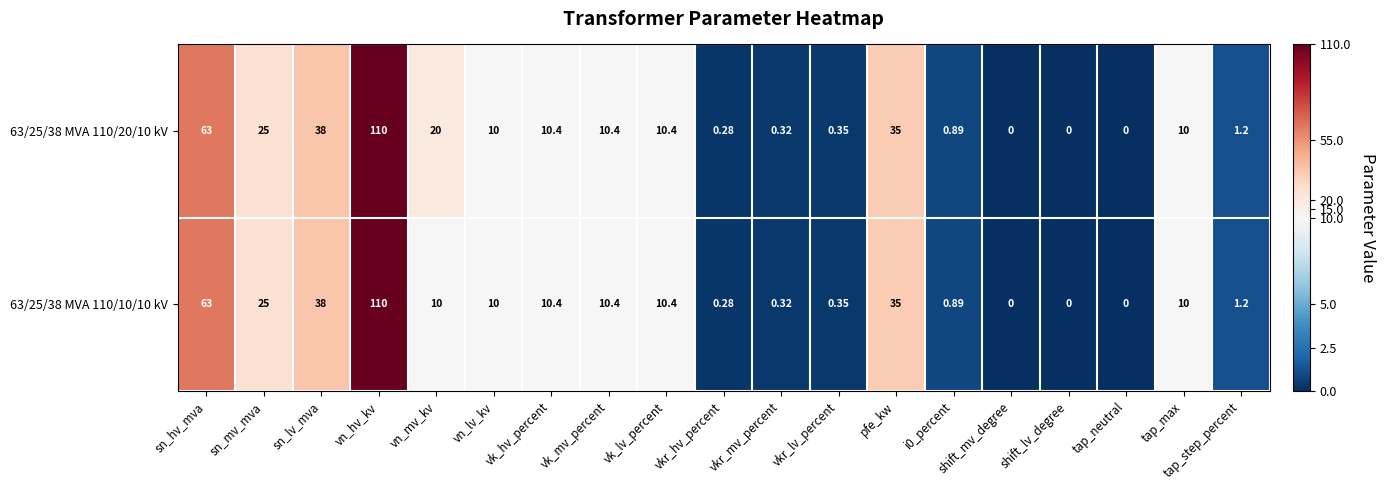

Which label corresponds to the largest value in the chart?

vn_hv_kv